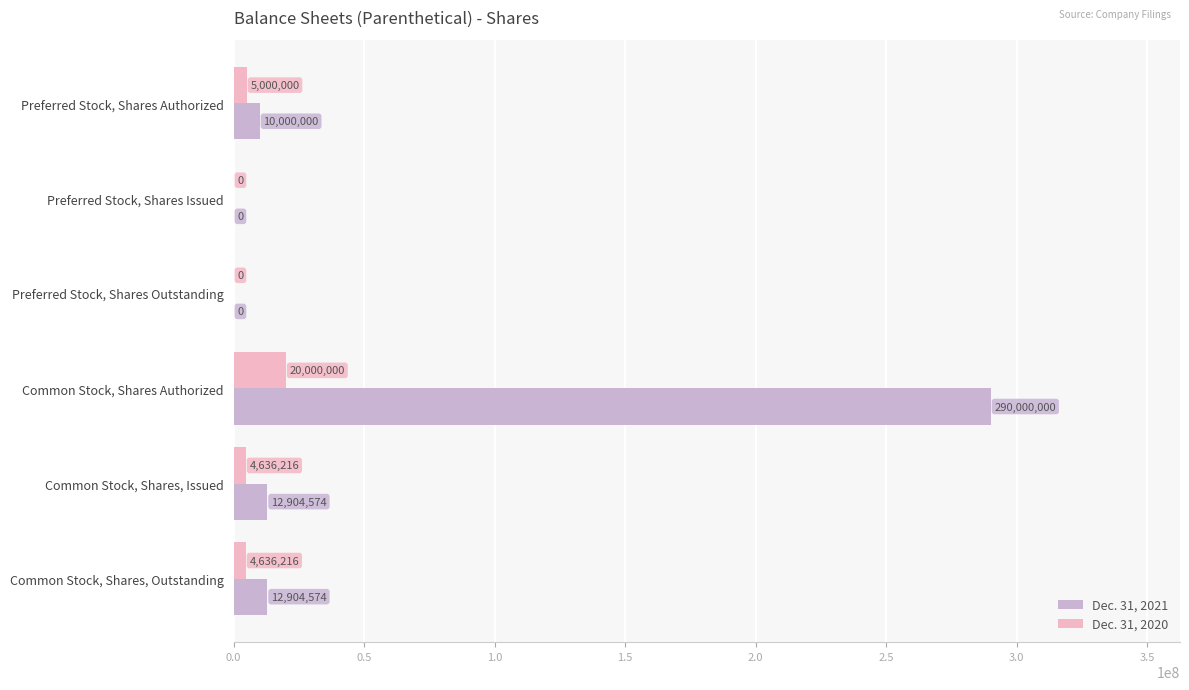

How many distinct data groups are displayed?

2